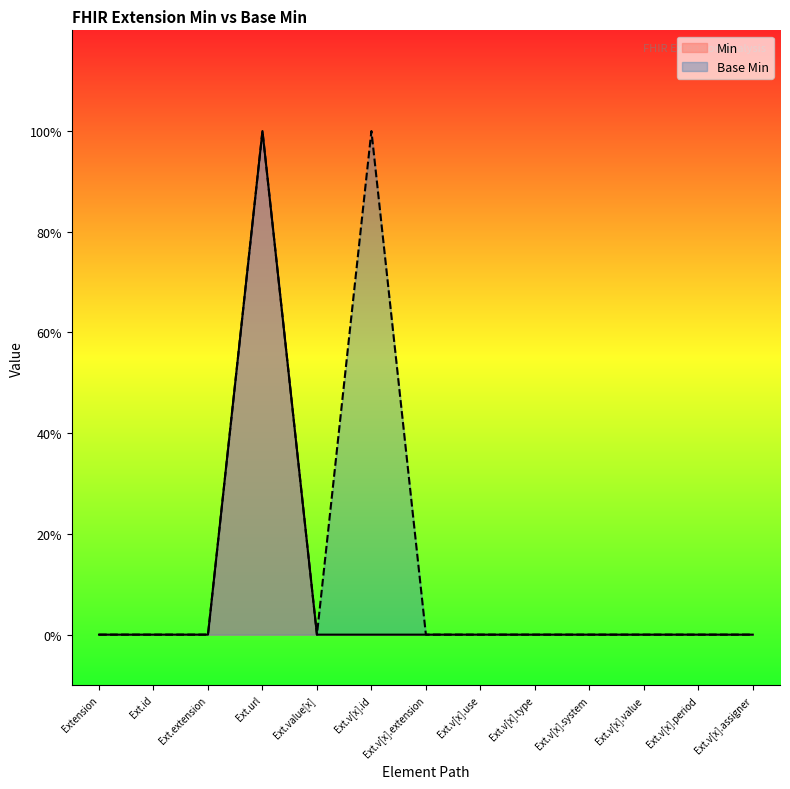

Which has a higher value, Ext.extension or Ext.id?

Ext.extension